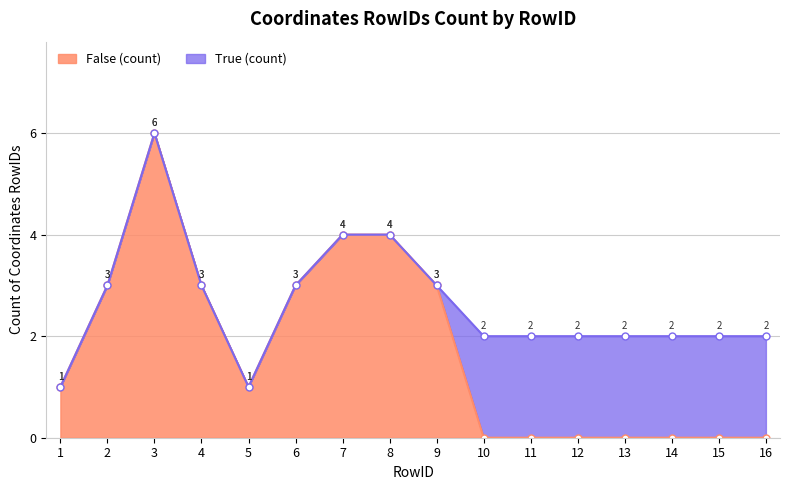

The value of False (count) at 11 is 0. True or false?

True